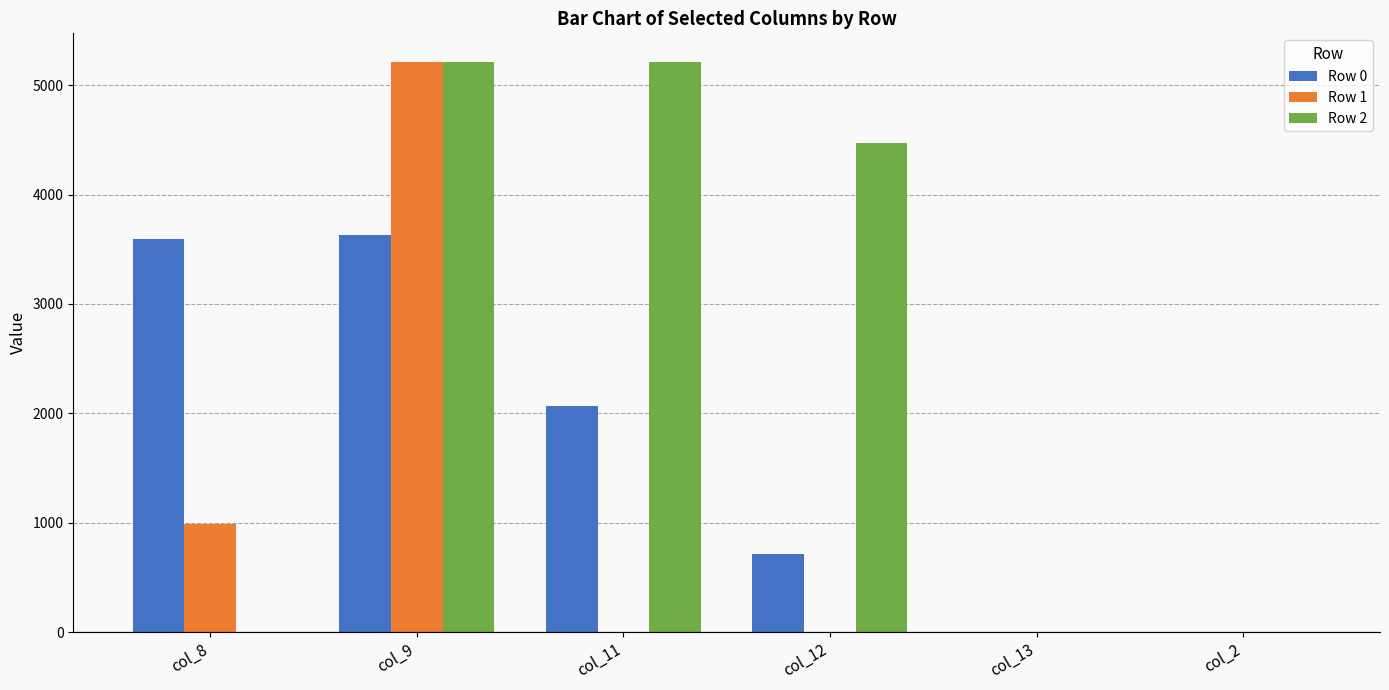

Is the value of Row 0 at col_11 greater than the value of Row 2 at col_8?

Yes